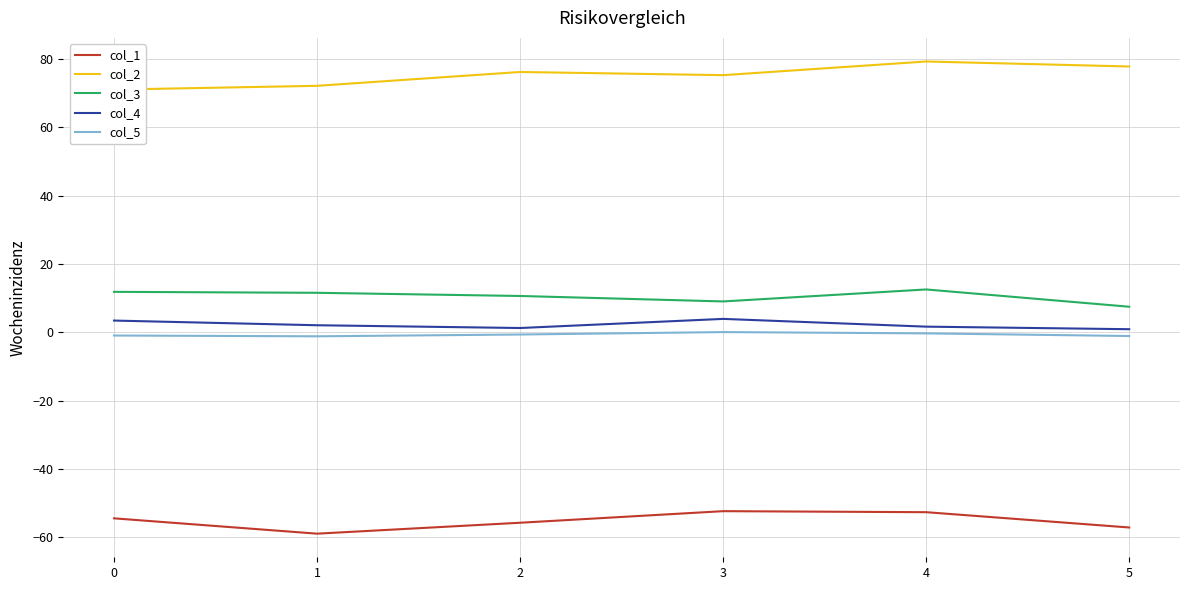

True or false: col_5 has a value of -1.1 at 5.

True